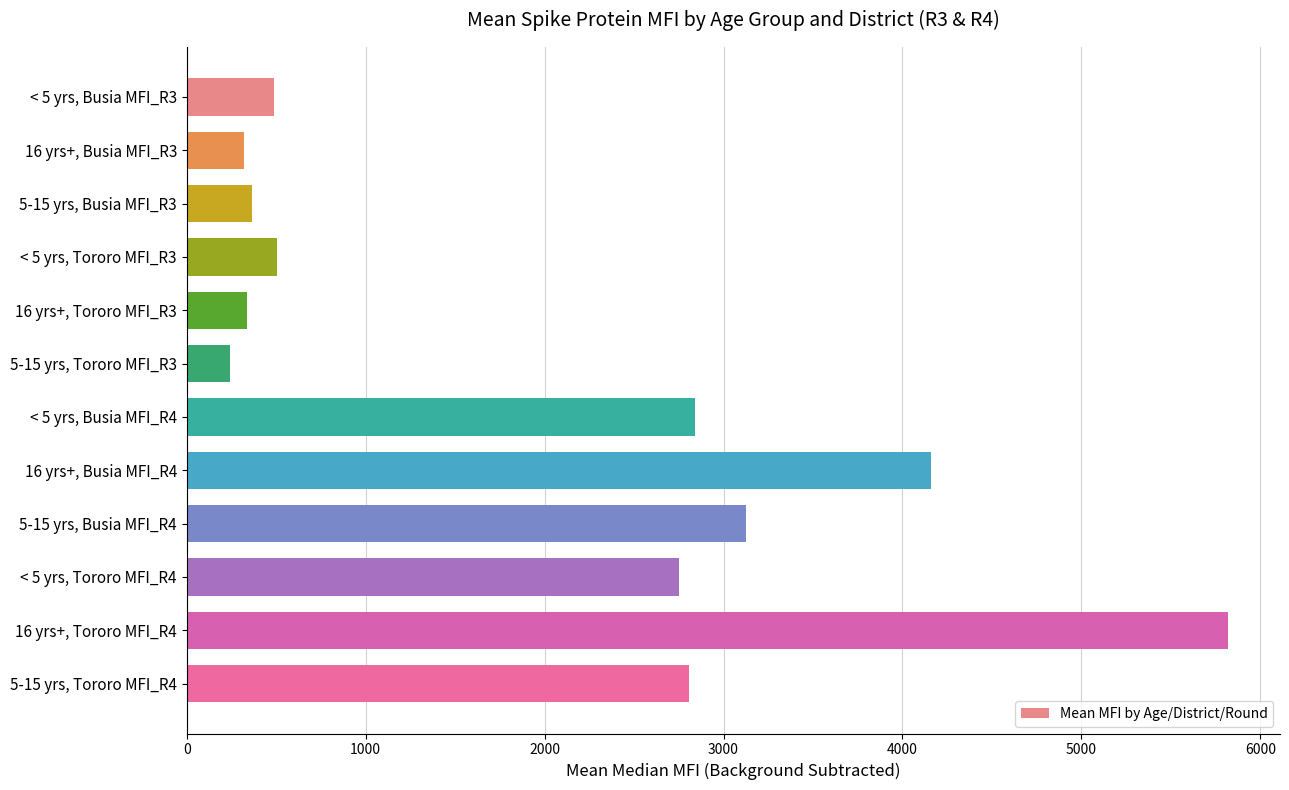

What value does the data have at 5-15 yrs, Tororo MFI_R4?

2808.2